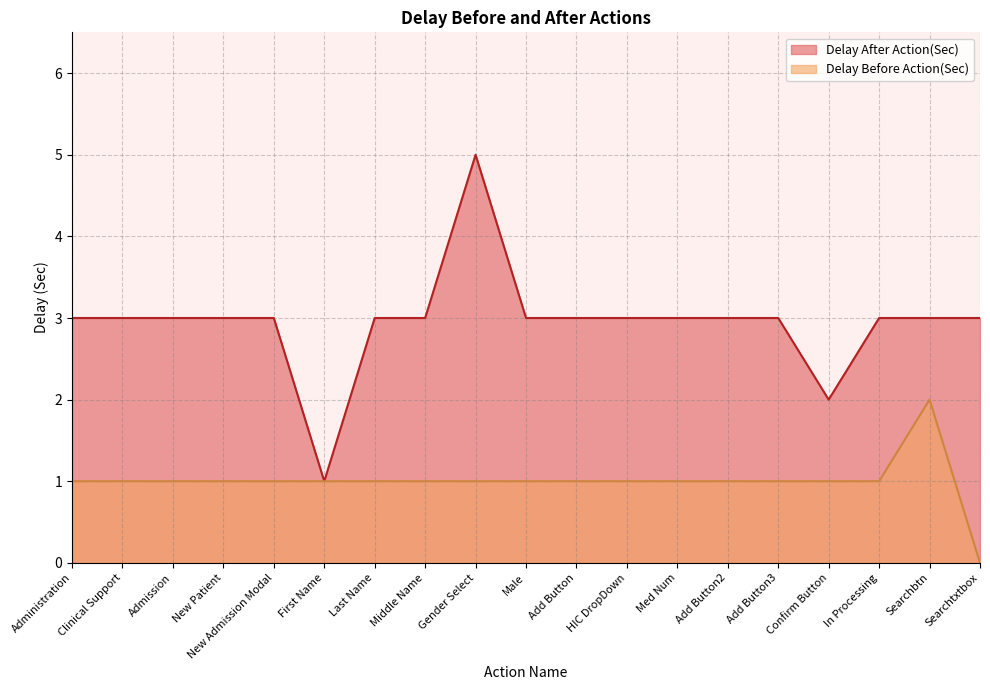

At Last Name, list the series in order from largest to smallest.

Delay After Action(Sec), Delay Before Action(Sec)